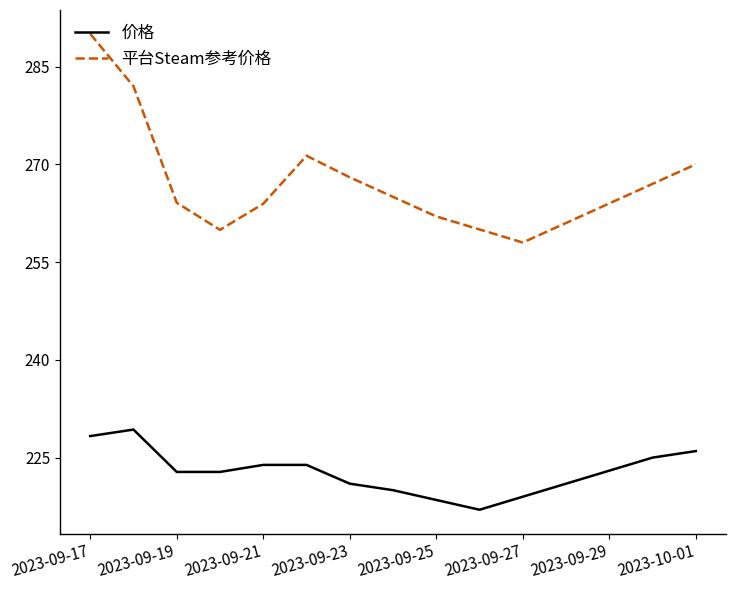

What is the lowest value of the 平台Steam参考价格 series?

258.0